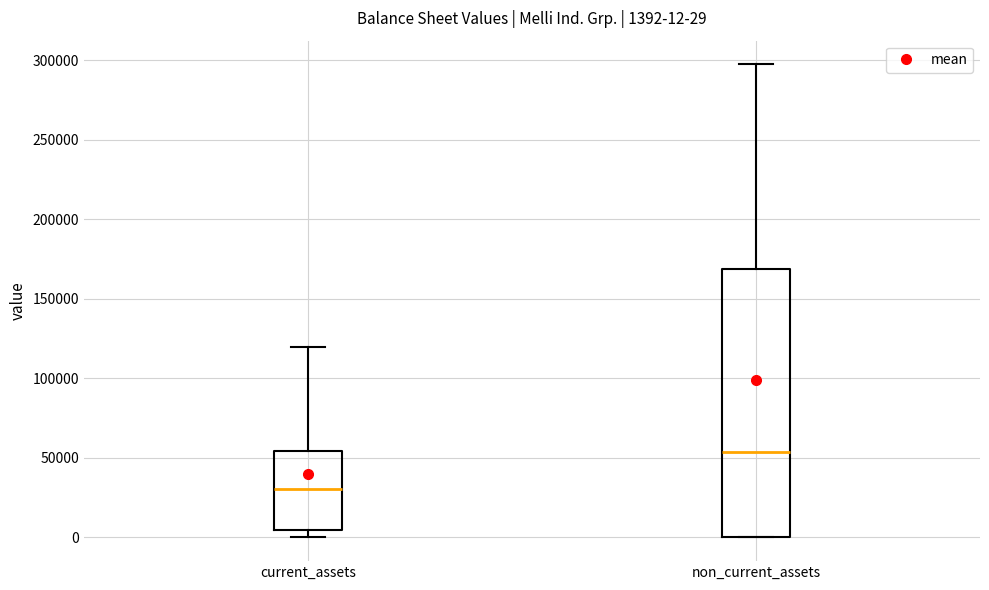

Which box's median line is the highest?

non_current_assets